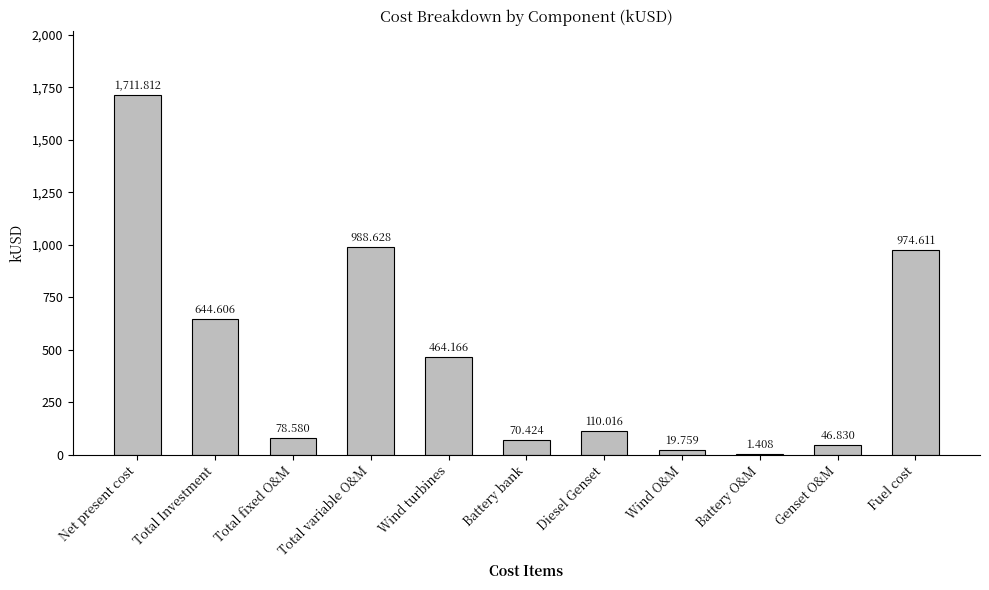

What is the difference between the values at Wind O&M and Fuel cost?

954.9